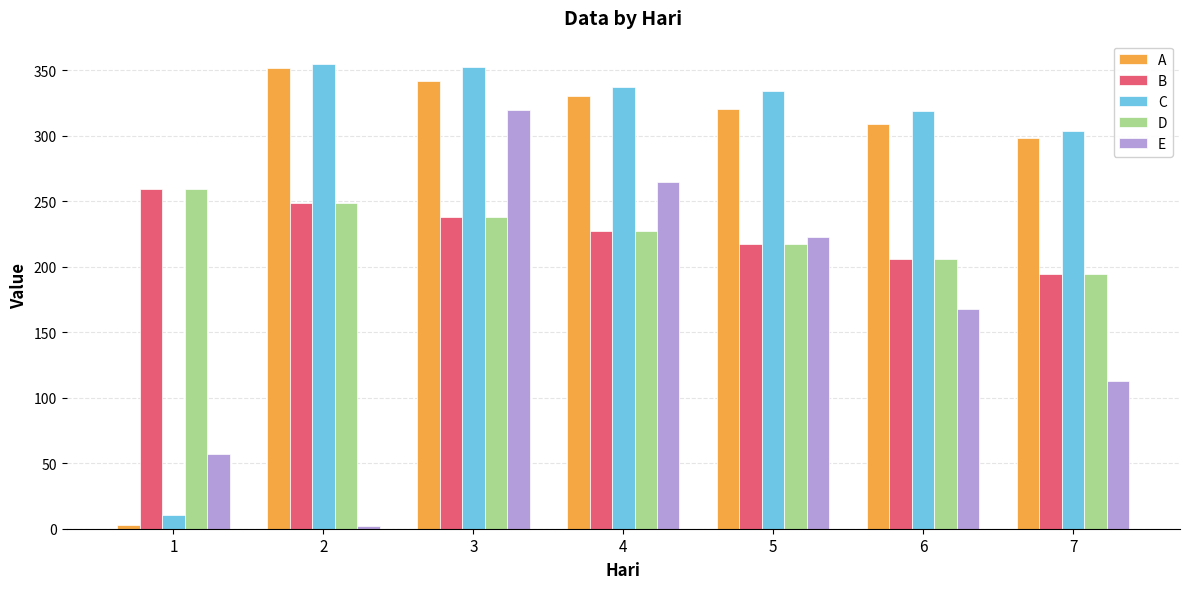

Are the bars grouped side by side (vs. stacked)?

Yes